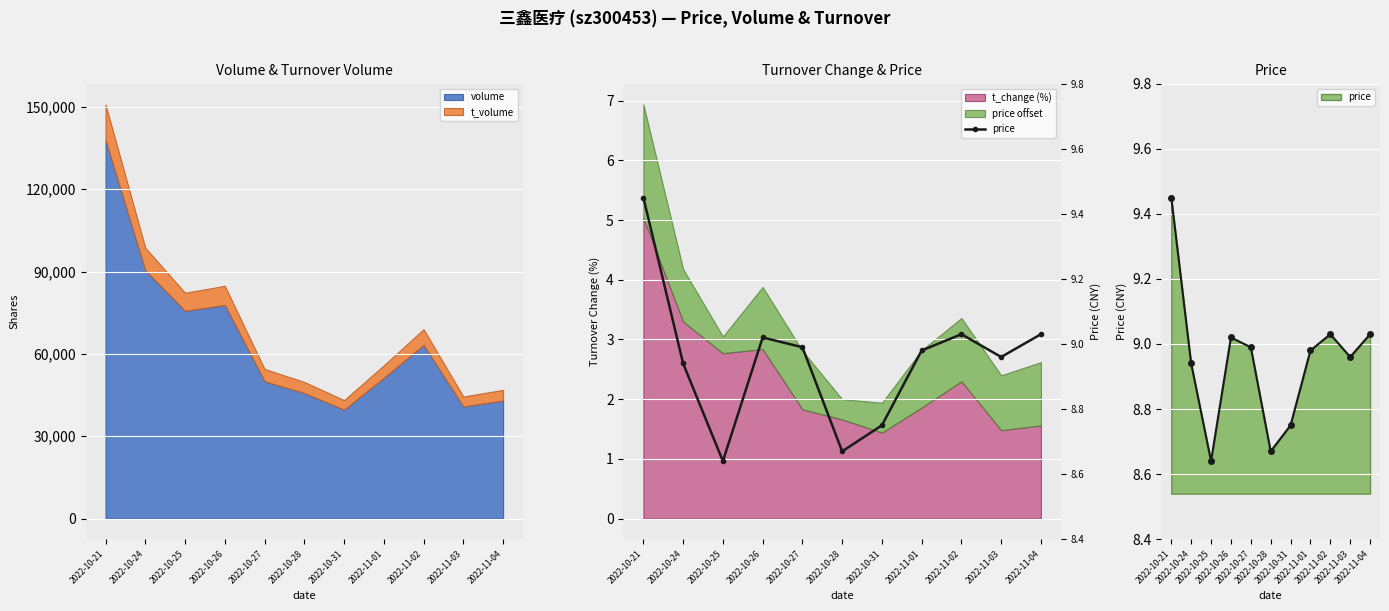

Reading left to right, transcribe all the data shown in this chart.

9.4	8.9	8.6	9.0	9.0	8.7	8.8	9.0	9.0	9.0	9.0